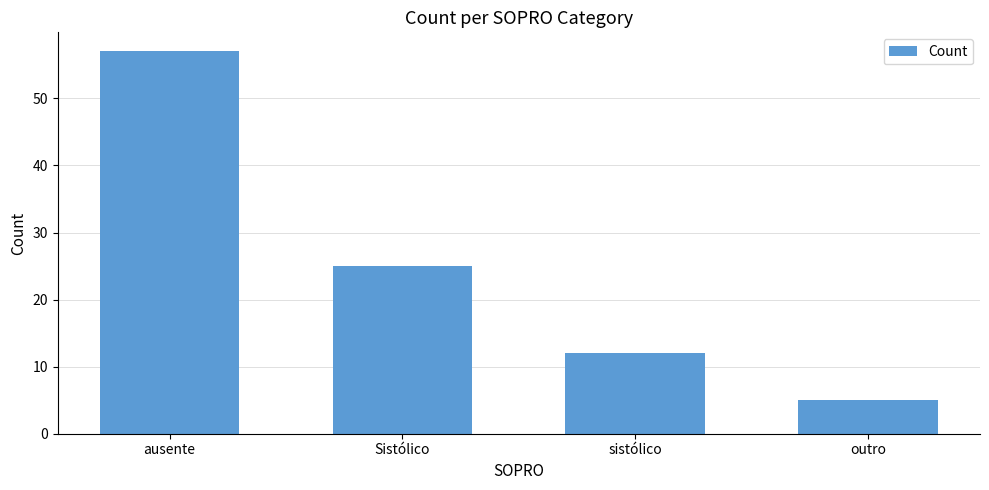

Are the bars grouped side by side (vs. stacked)?

No